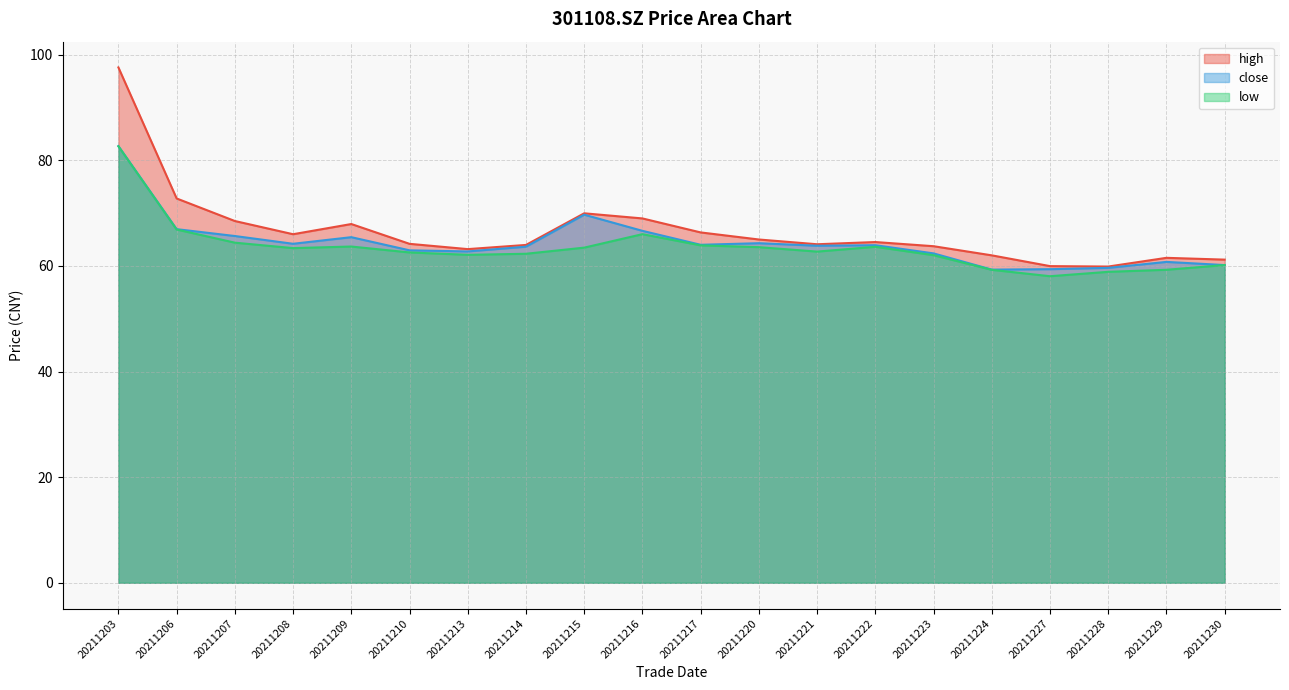

Is it true that high equals 62.0 at 20211224?

True